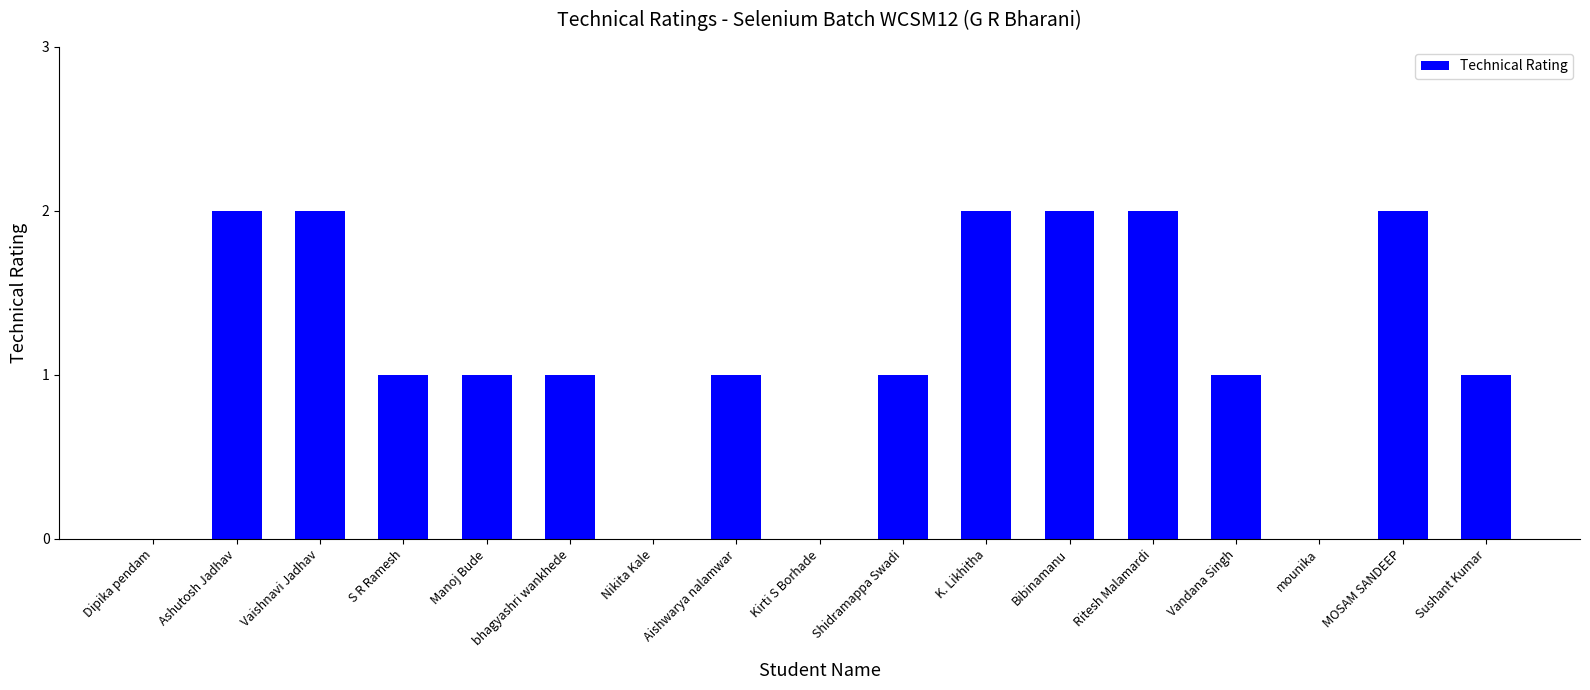

Approximately how many times larger is the value at Aishwarya nalamwar compared to Sushant Kumar?

1.0